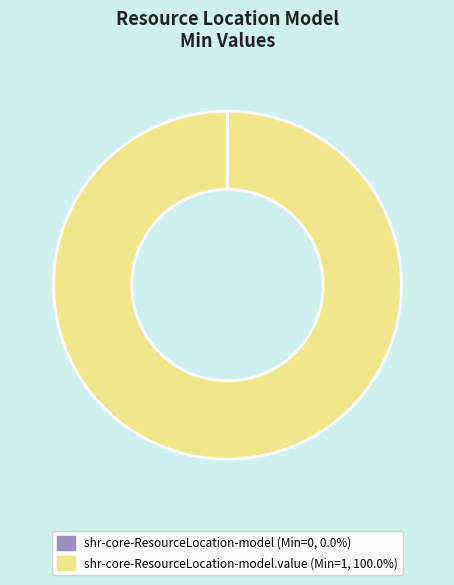

Is there any slice that represents more than half of the pie?

Yes